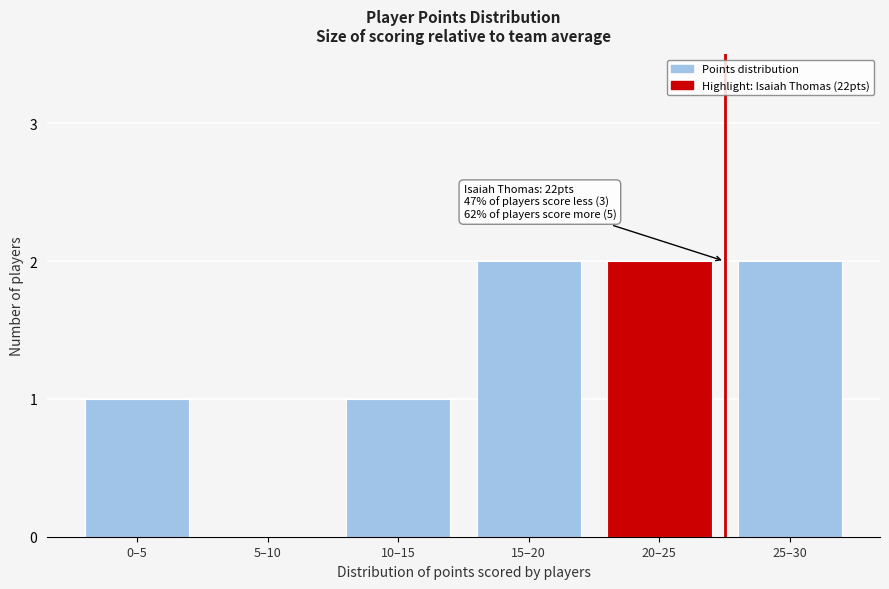

Reading right to left, transcribe all the data shown in this chart.

25–30=2	20–25=2	15–20=2	10–15=1	5–10=0	0–5=1